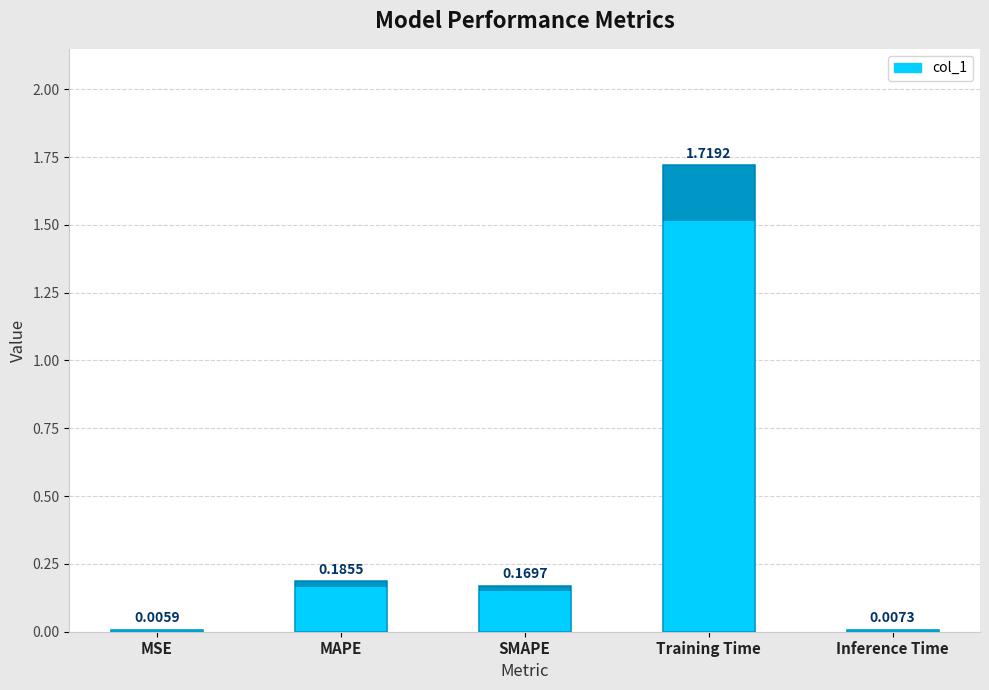

Between SMAPE and MAPE, which is larger?

MAPE